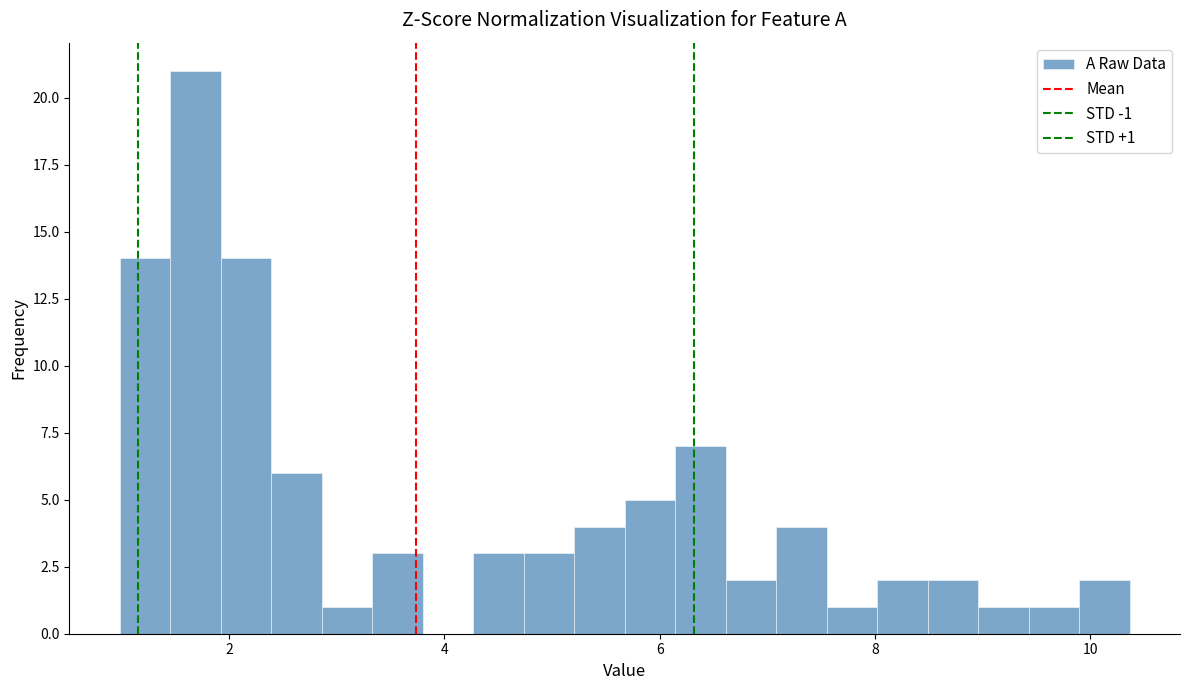

Around what value on the x-axis is the tallest bar? Give the approximate position of its centre, as read against the axis.

1.6